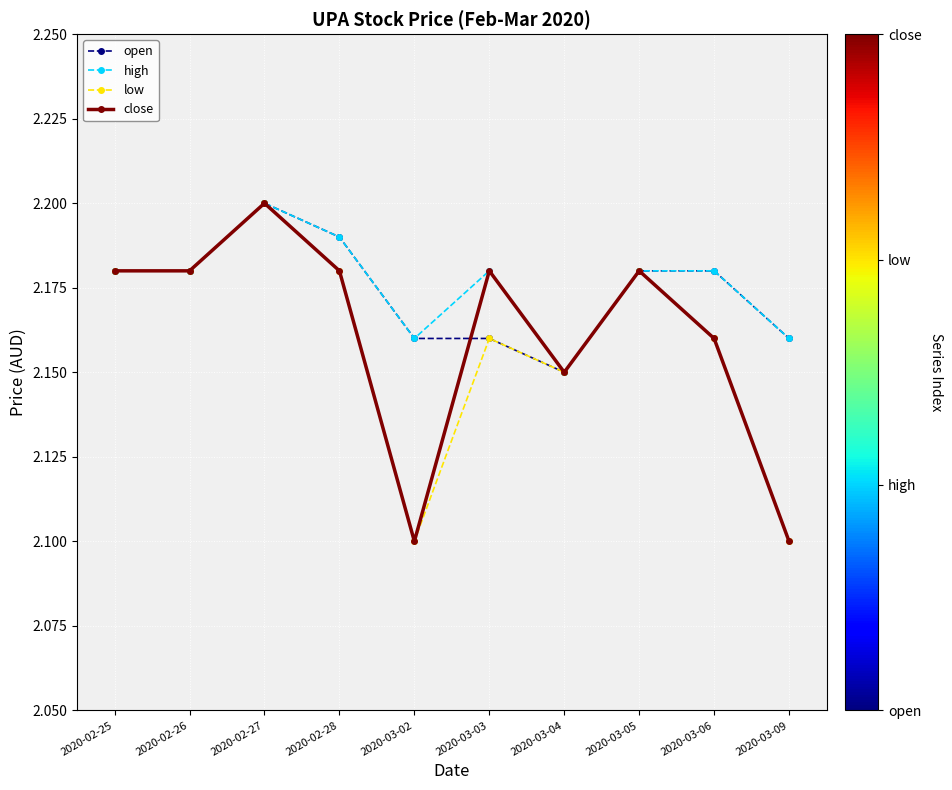

How many interior local peaks does the low series have?

3